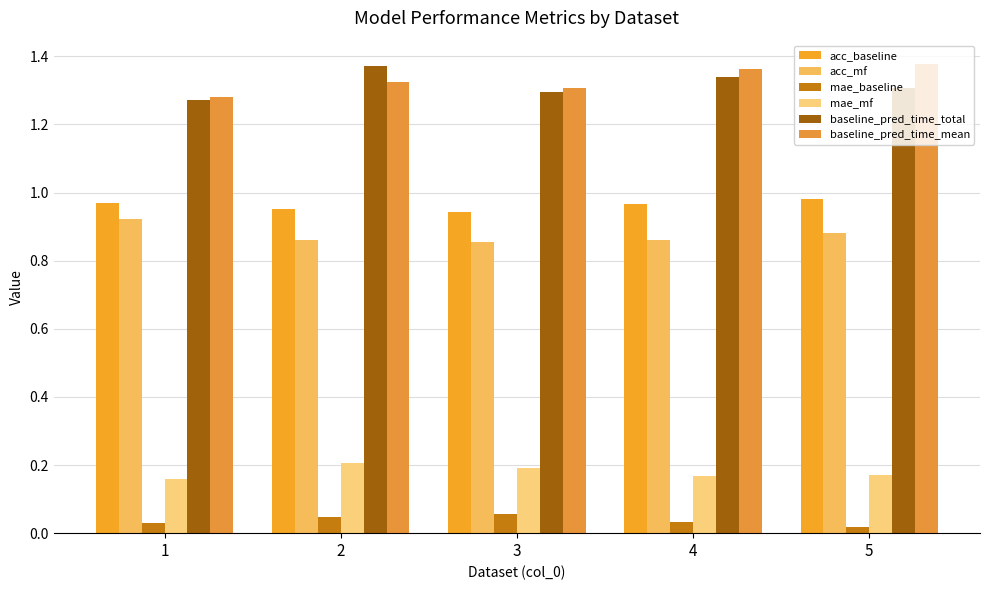

What is the sum of the acc_baseline values at 1 and 4?

1.9